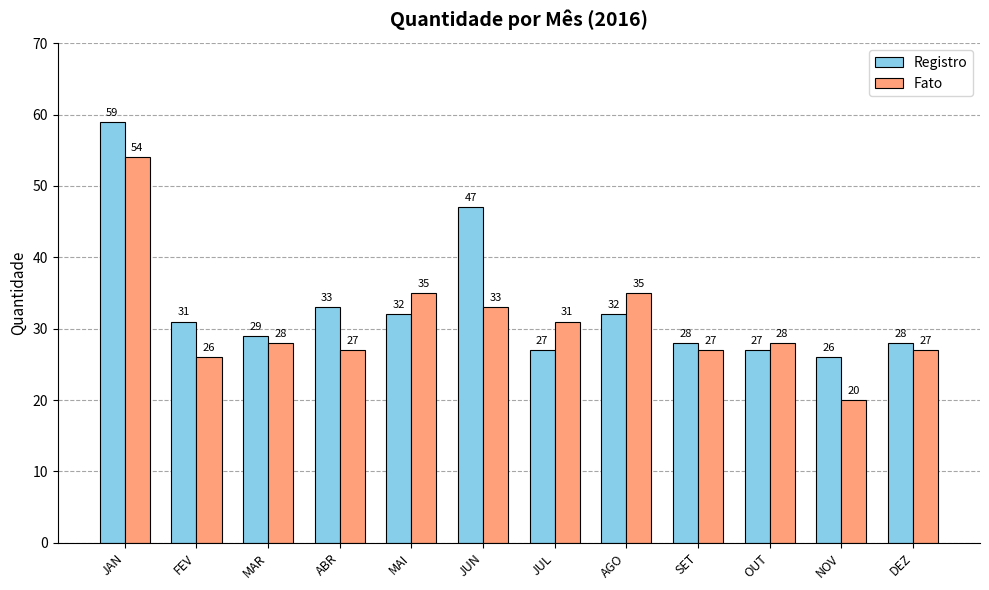

What are all the series names shown in the legend?

Registro, Fato